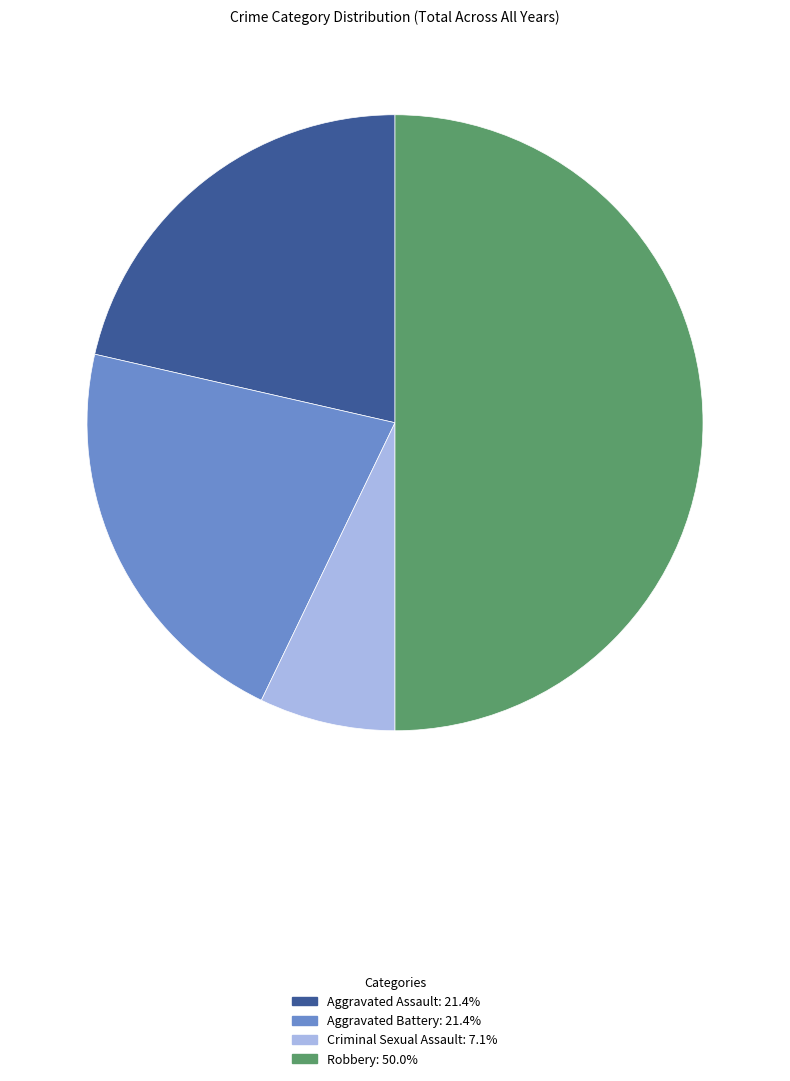

What is the ratio of the value at Aggravated Battery: 21.4% to the value at Aggravated Assault: 21.4%?

1.0